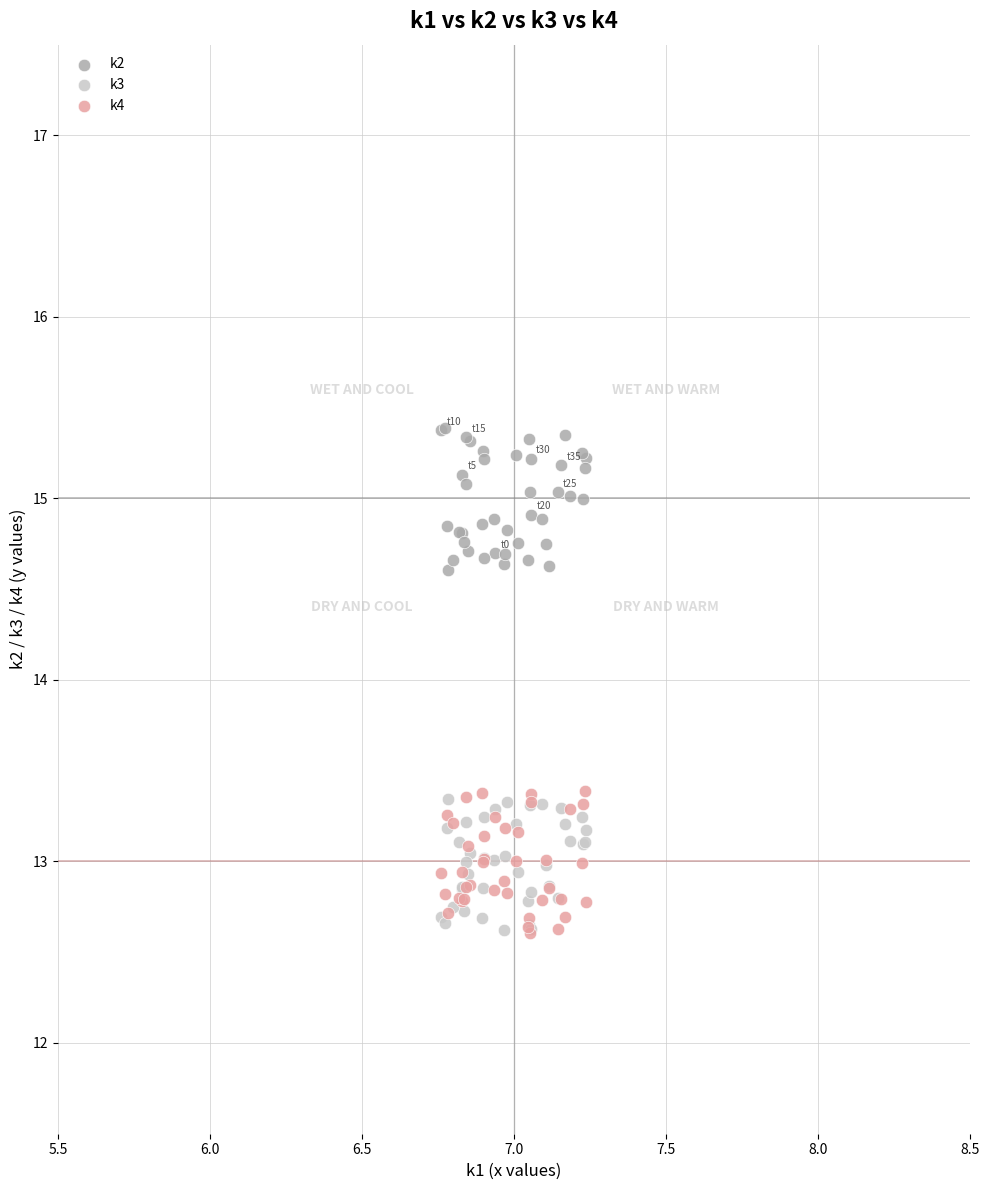

What are all the series names shown in the legend?

k2, k3, k4